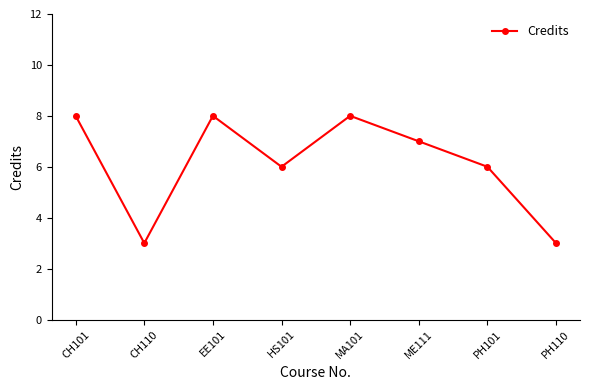

What is the smallest value displayed?

3